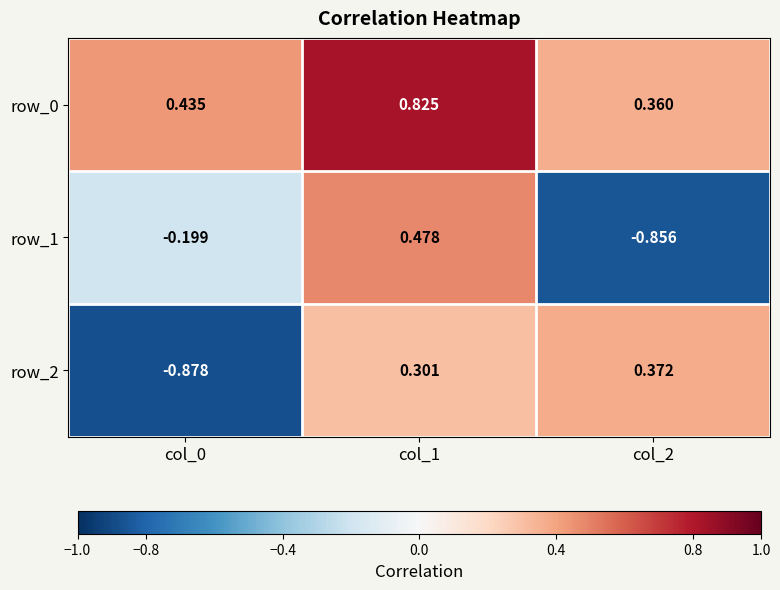

Is the value of row_0 at col_2 greater than the value of row_2 at col_0?

Yes